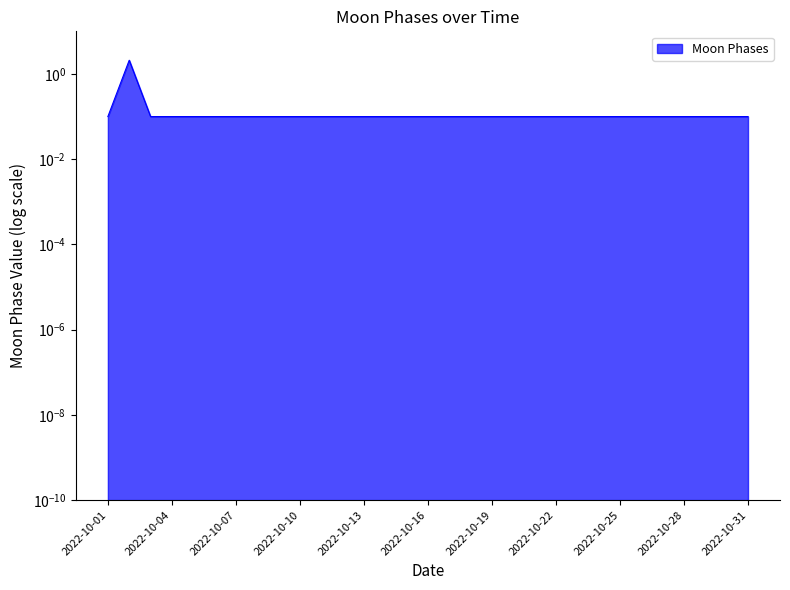

Reading left to right, what are all the values shown in this chart?

0.1	2.1	0.1	0.1	0.1	0.1	0.1	0.1	0.1	0.1	0.1	0.1	0.1	0.1	0.1	0.1	0.1	0.1	0.1	0.1	0.1	0.1	0.1	0.1	0.1	0.1	0.1	0.1	0.1	0.1	0.1